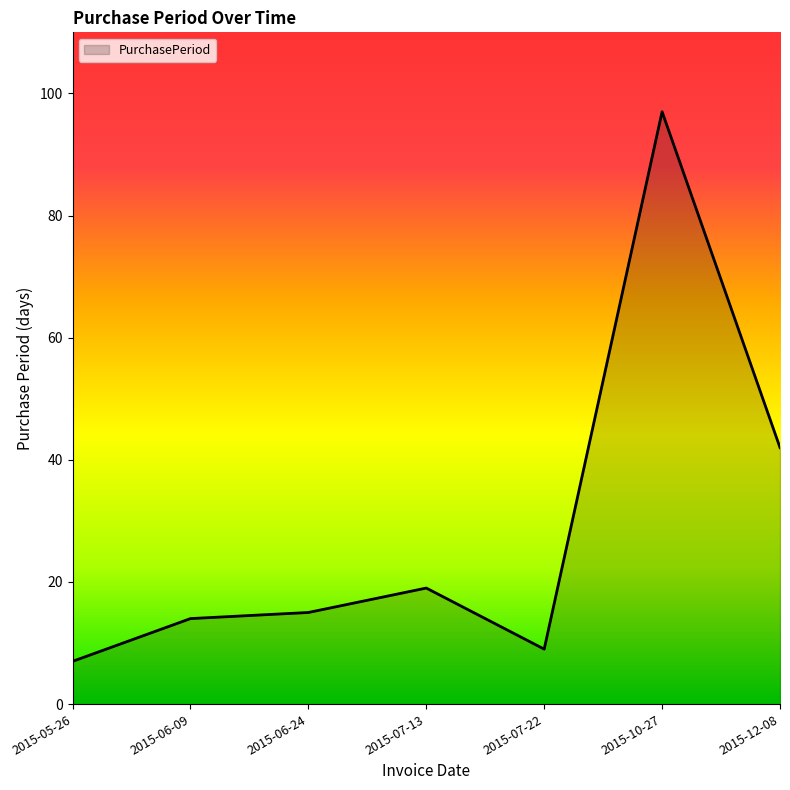

At which label is the value closest to 52?

2015-12-08